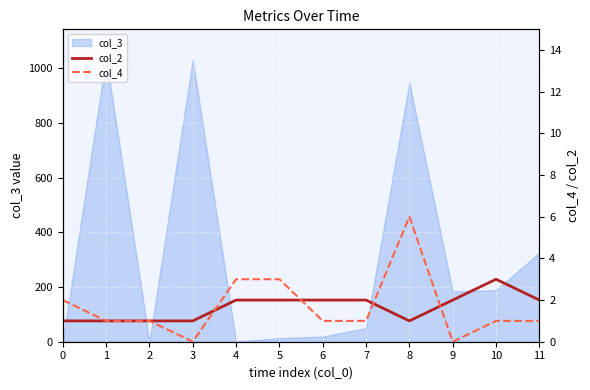

What is the value of the col_4 point at the 12th from the left?

1